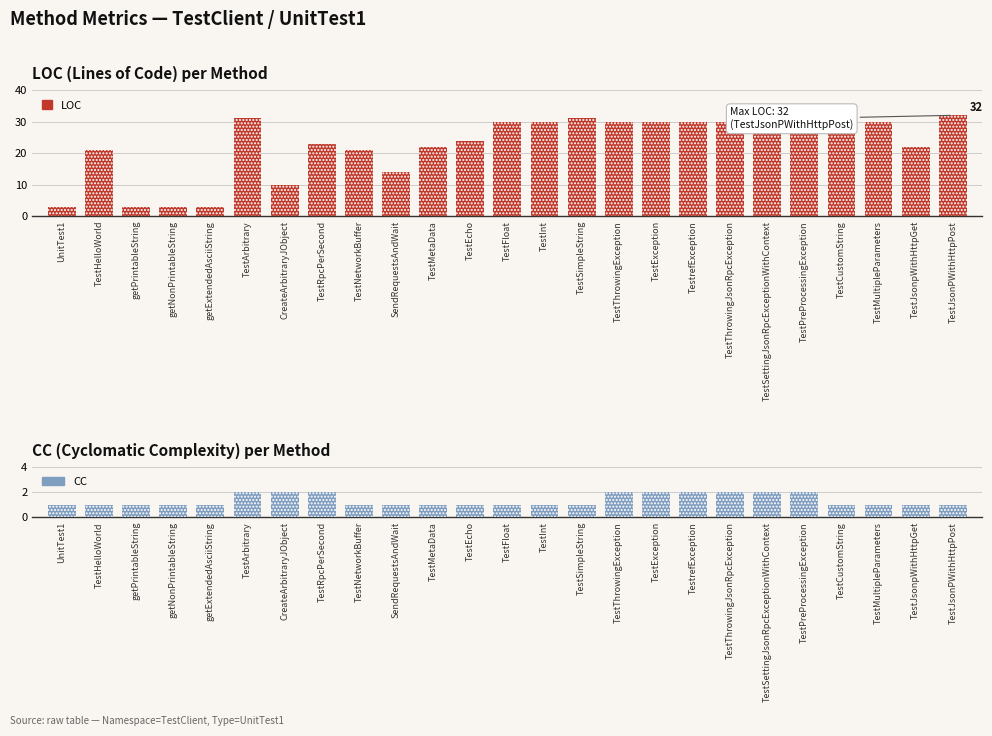

What is the total value across all series at CreateArbitraryJObject?

12